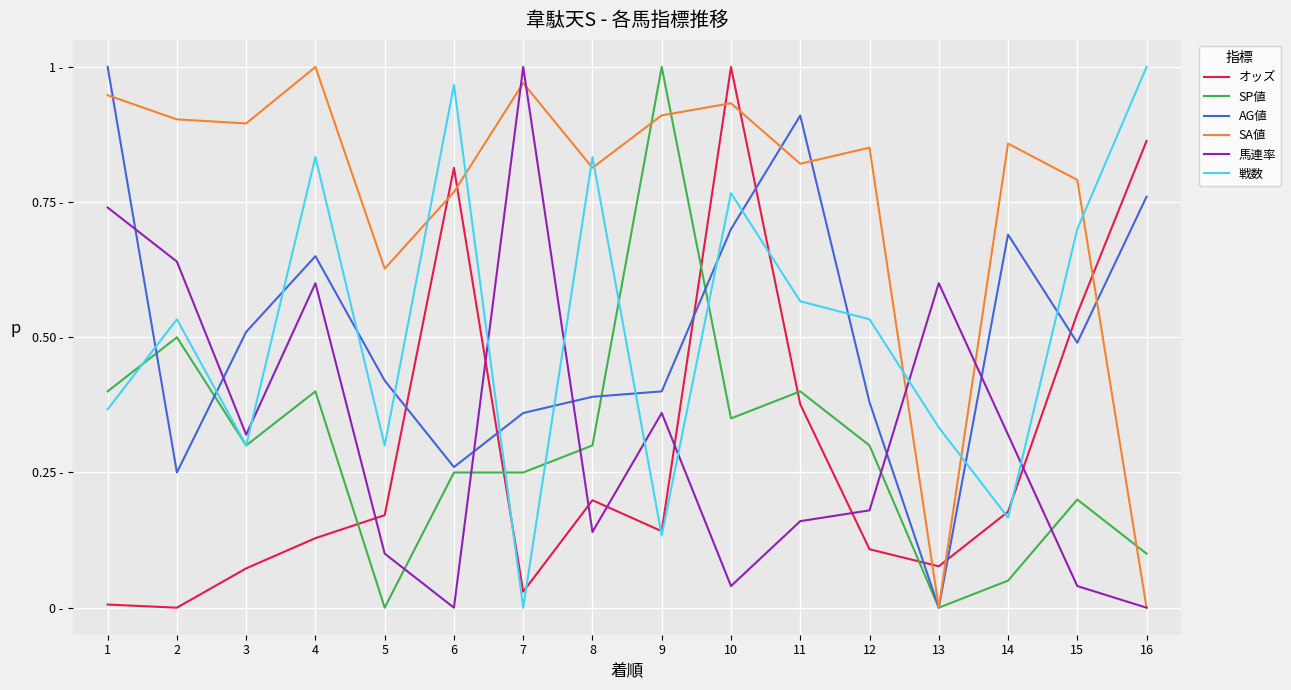

At which category does SA値 reach its first local peak?

4